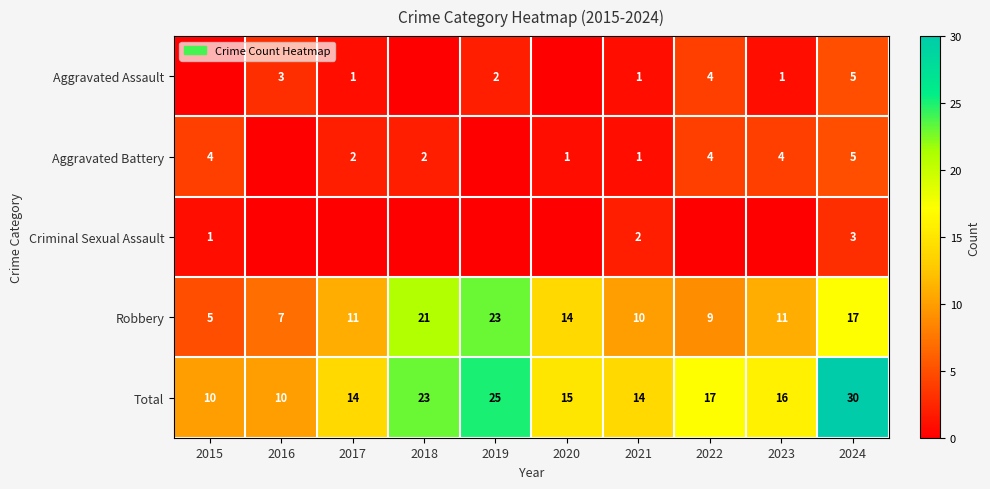

How many data points in Total are less than 16?

5